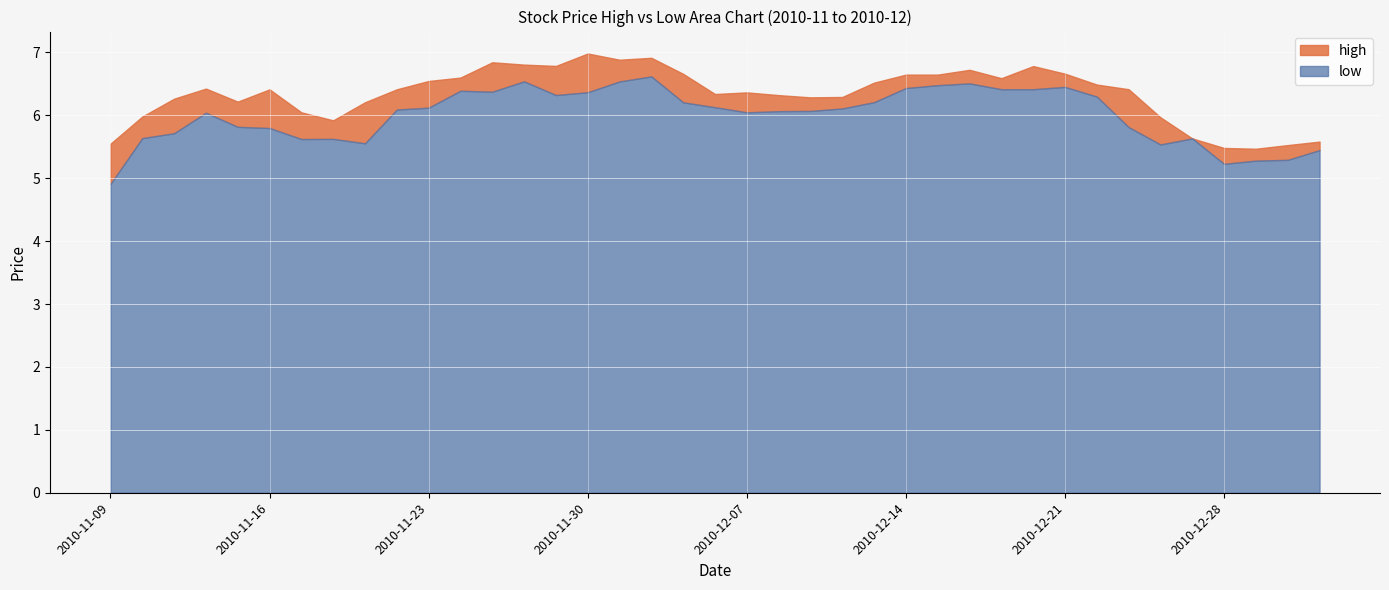

The high series shows 6.0 at 2010-11-10. True or false?

True